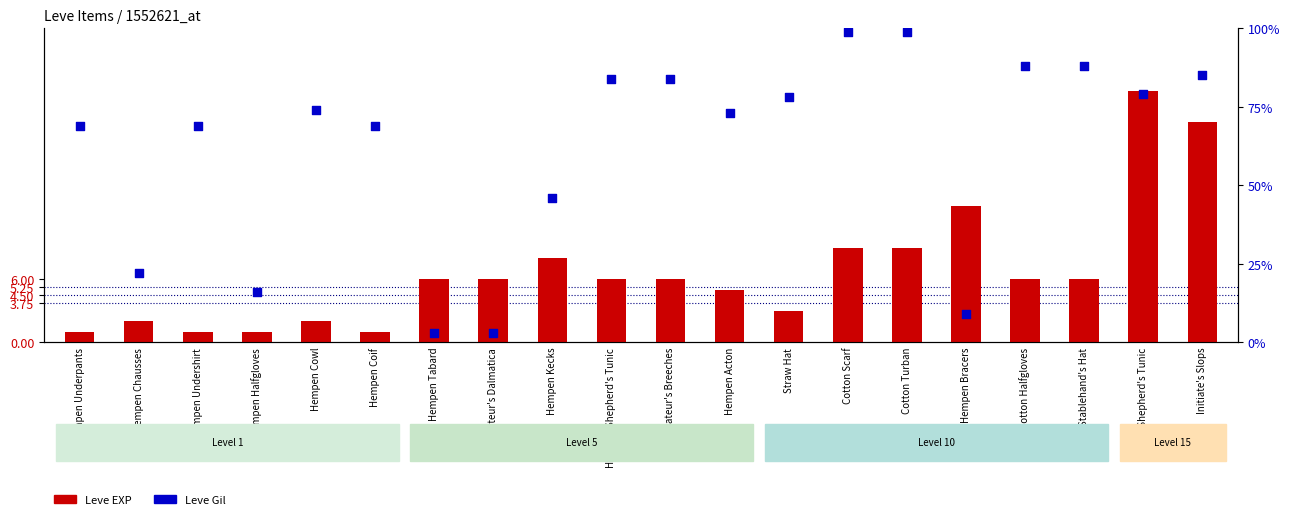

What are all the series names shown in the legend?

Leve EXP, Leve Gil